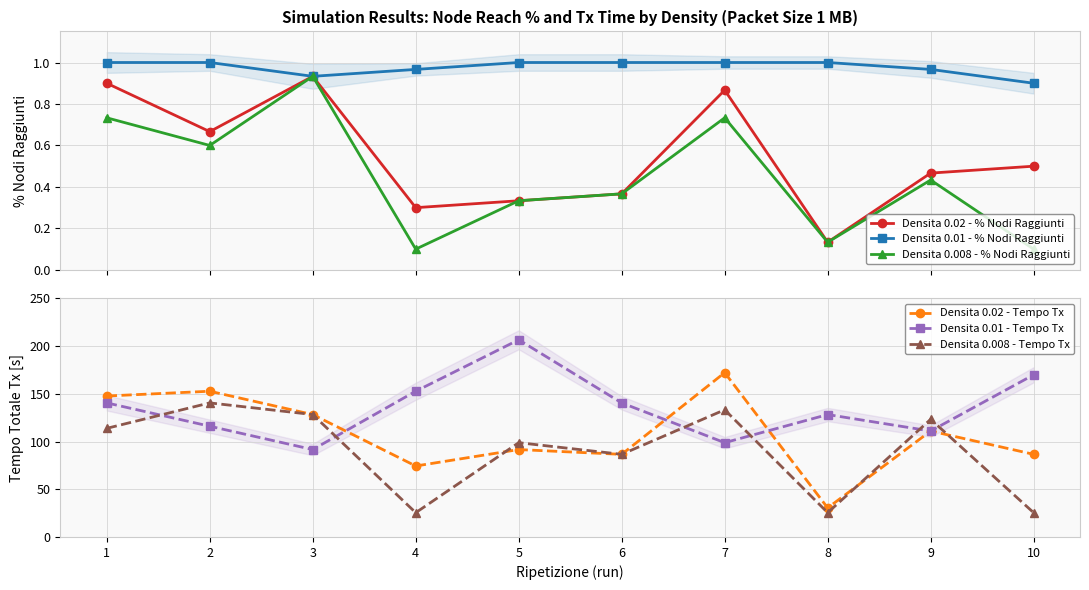

List the labels in order of Densita 0.008 - Tempo Tx value, largest first.

2, 7, 3, 9, 1, 5, 6, 8, 4, 10